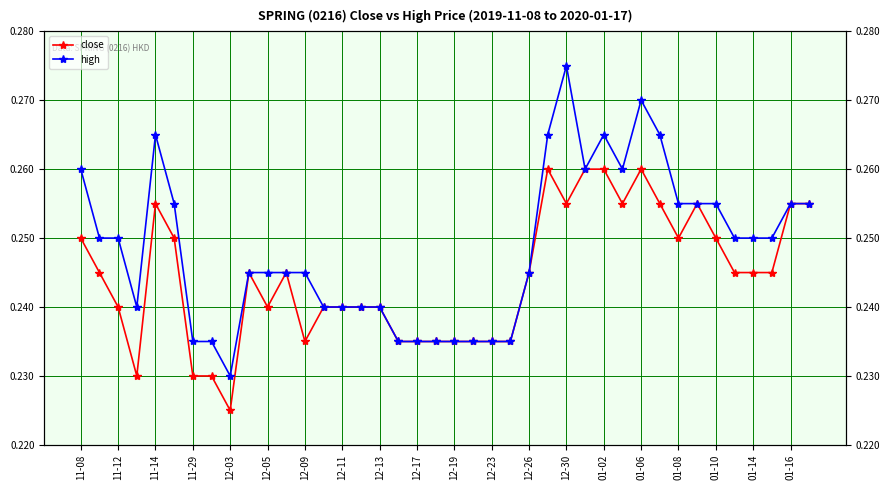

Does the chart display data point markers on the line(s)?

Yes